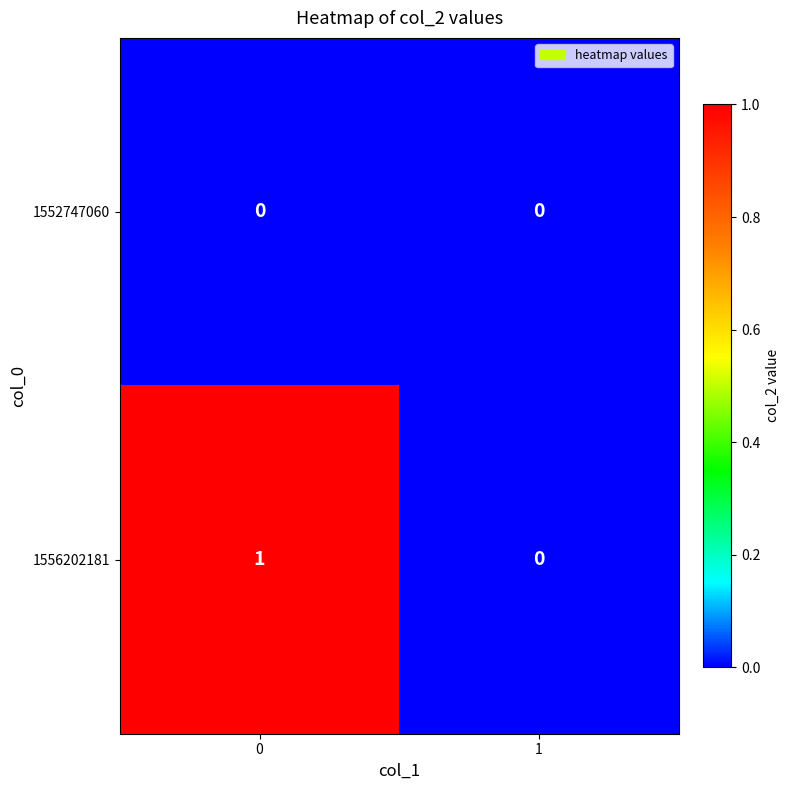

Reading left to right, list all the values displayed in this chart.

1552747060: 0	0
1556202181: 1	0